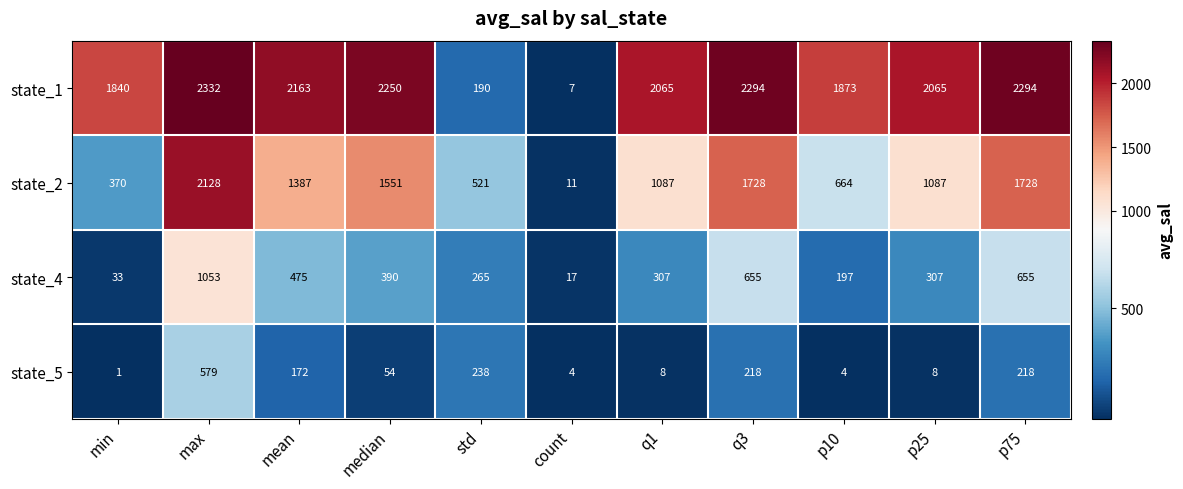

Is it true that state_2 equals 2128 at max?

True